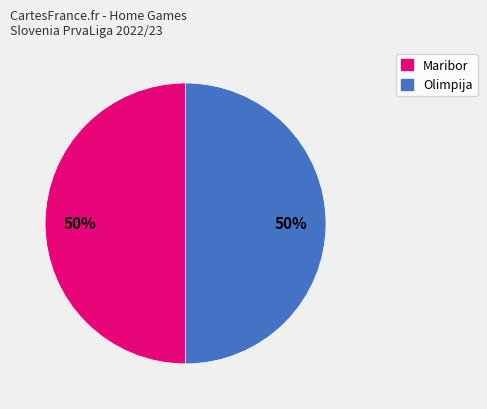

Do Maribor and Olimpija together represent more than half of the pie?

Yes